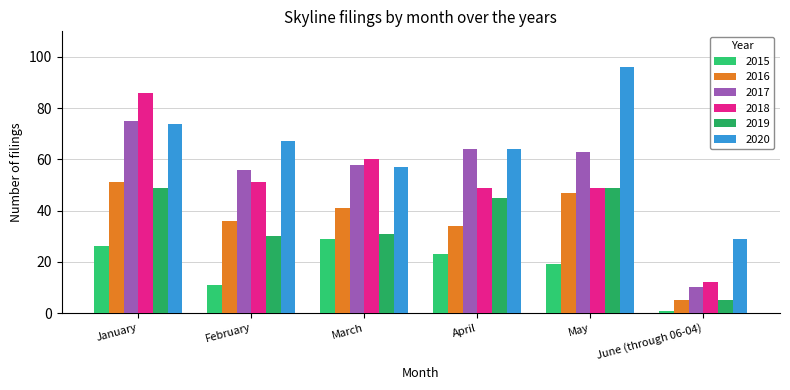

At which category is the sum across all series the highest?

January